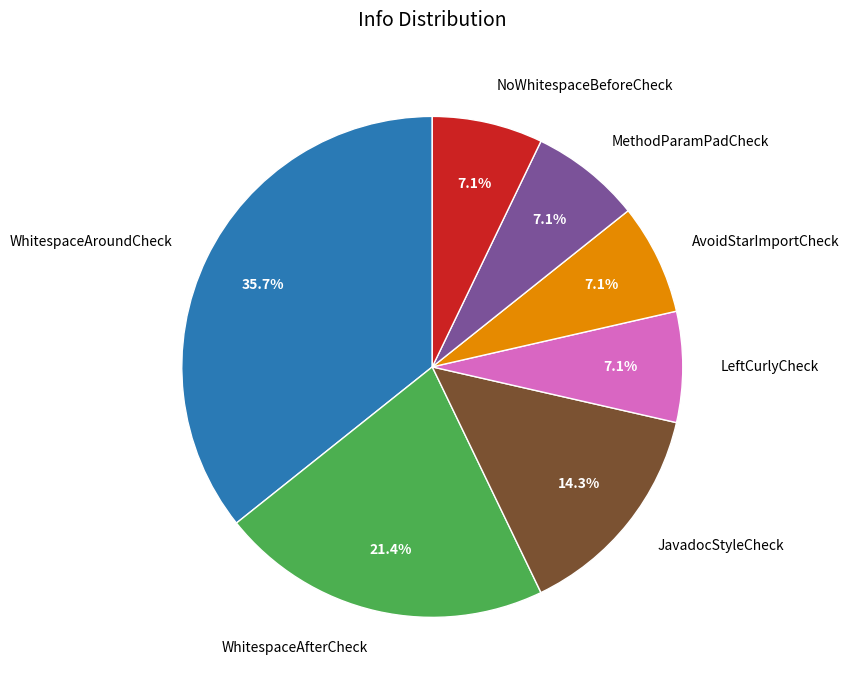

What is the ratio of the value at LeftCurlyCheck to the value at AvoidStarImportCheck?

1.0